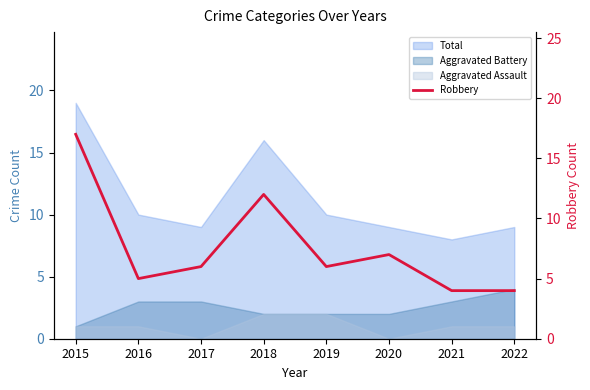

What is the average value?

8